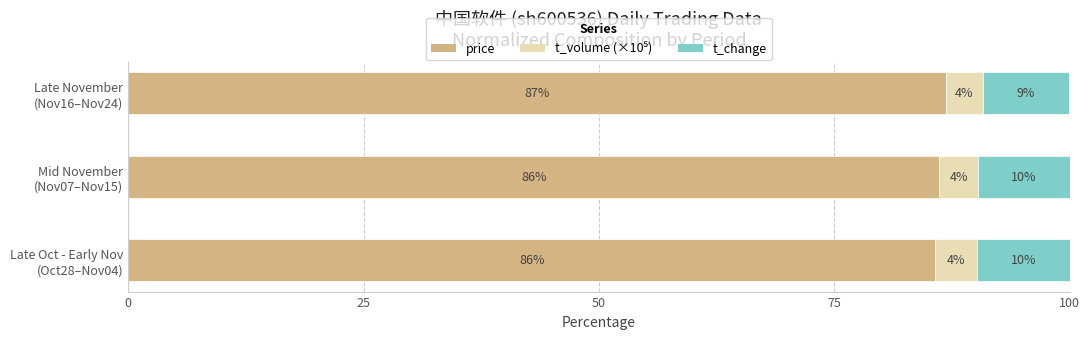

How many t_volume (×10⁵) values are between 3 and 4?

1